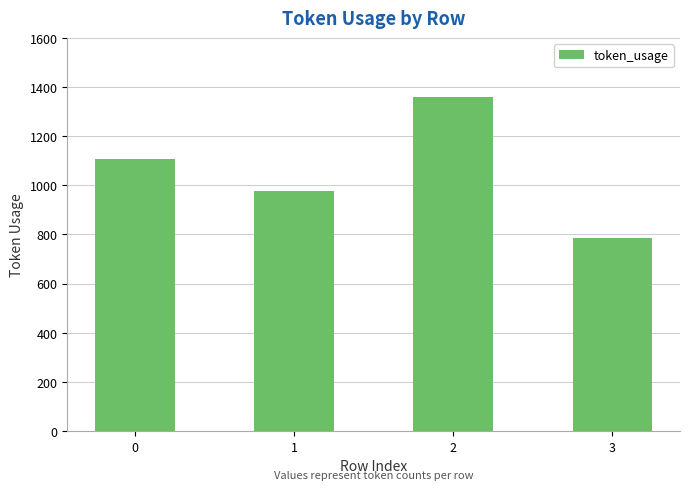

Count the number of data series in this chart.

1